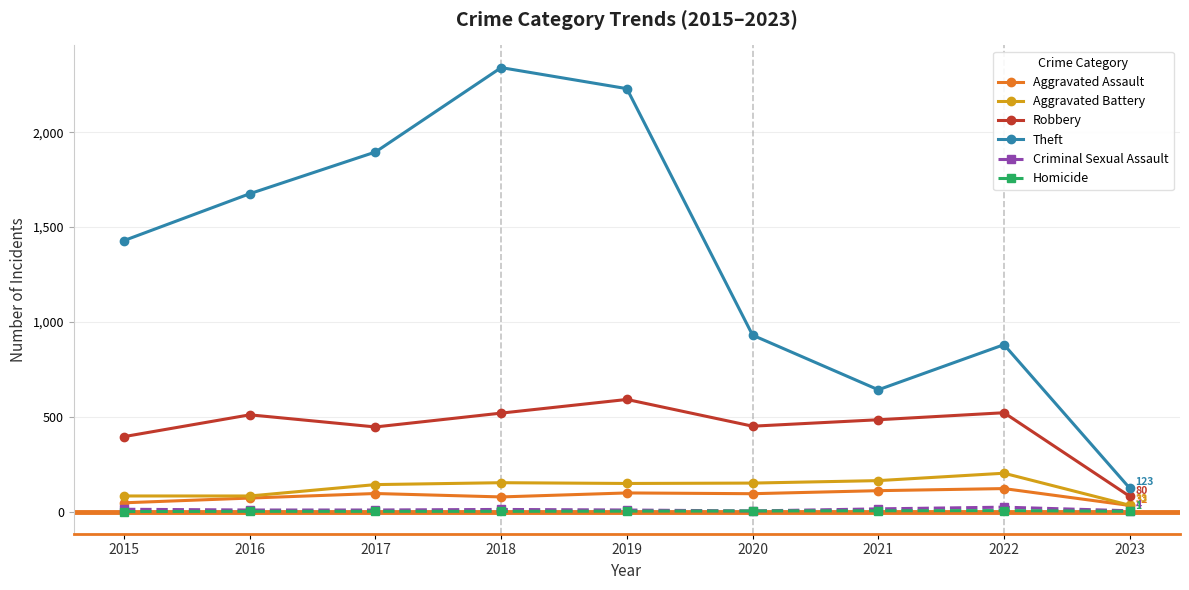

Where is the first local minimum for Robbery?

2017